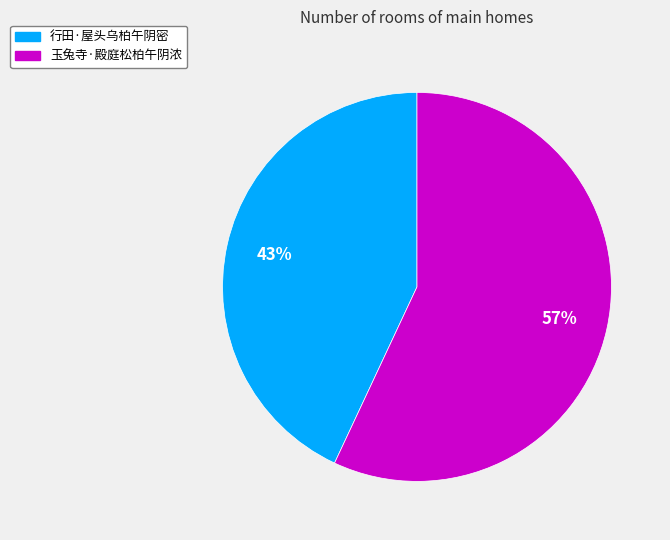

Combined, do 玉兔寺·殿庭松柏午阴浓 and 行田·屋头乌柏午阴密 account for over 50%?

Yes